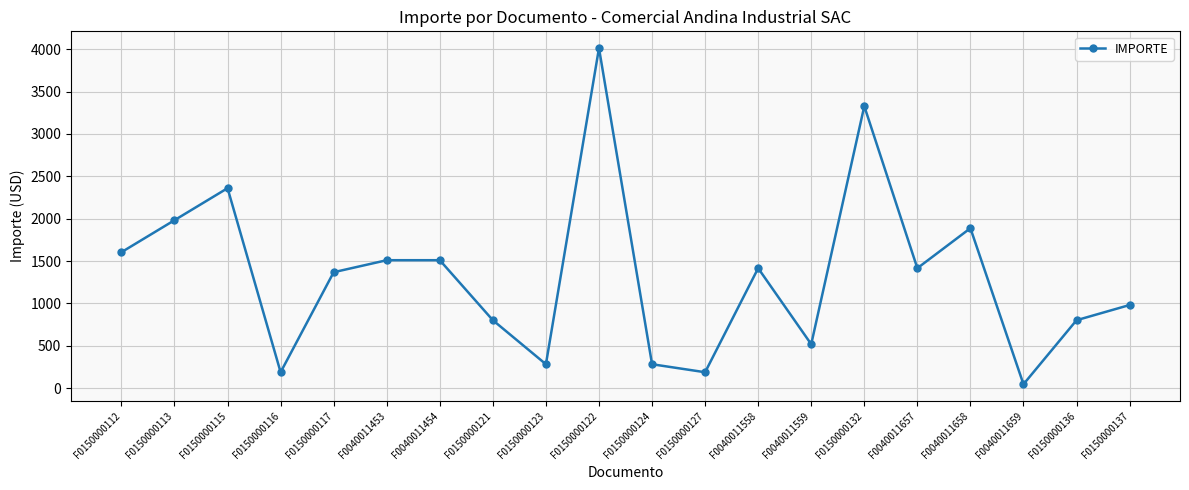

What position from the left is F0040011658?

17